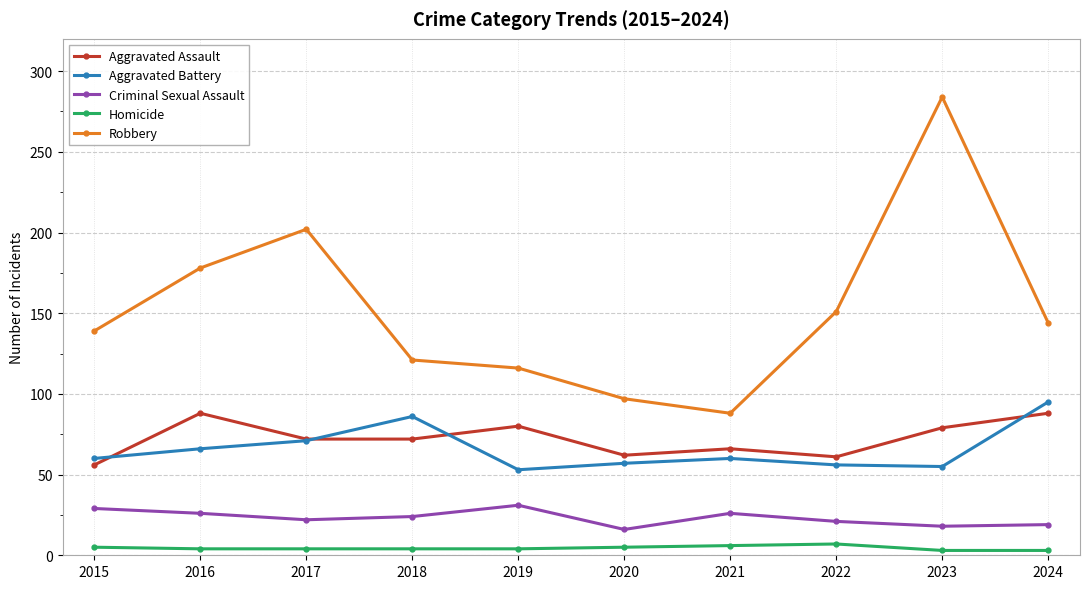

True or false: Robbery and Homicide cross at least once.

False